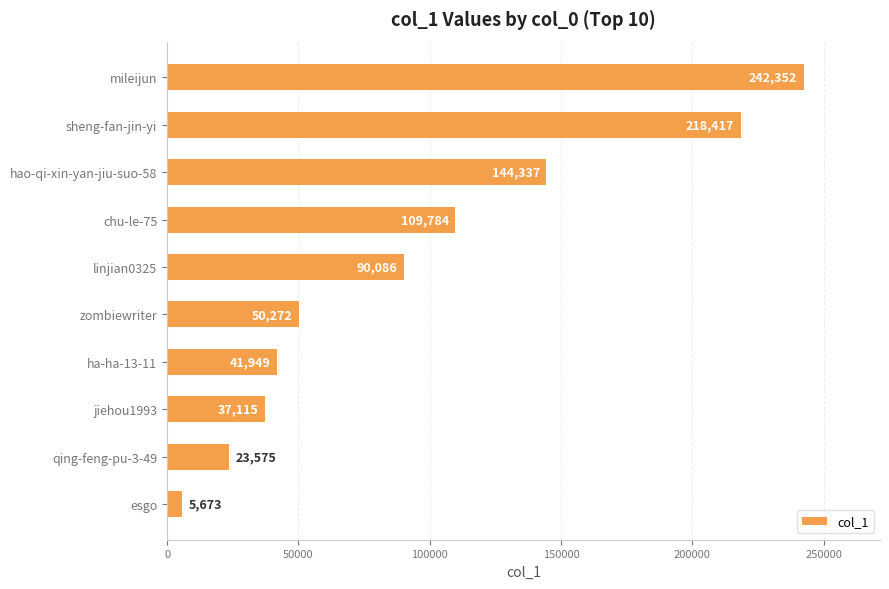

Reading bottom to top, extract all data points from this chart.

esgo=5673	qing-feng-pu-3-49=23575	jiehou1993=37115	ha-ha-13-11=41949	zombiewriter=50272	linjian0325=90086	chu-le-75=109784	hao-qi-xin-yan-jiu-suo-58=144337	sheng-fan-jin-yi=218417	mileijun=242352